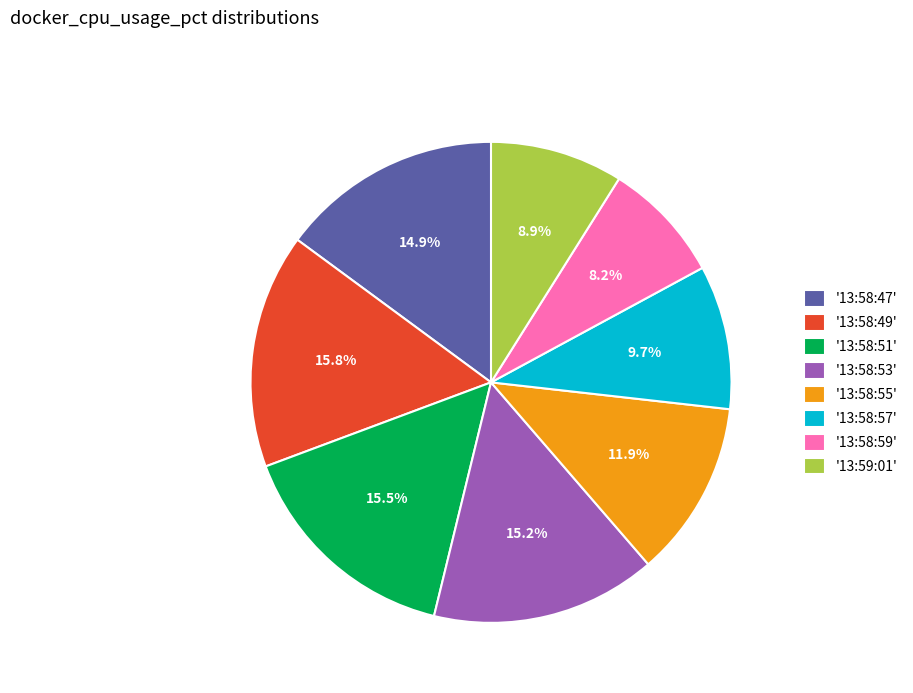

How much of the chart is everything except '13:58:59'?

91.8%